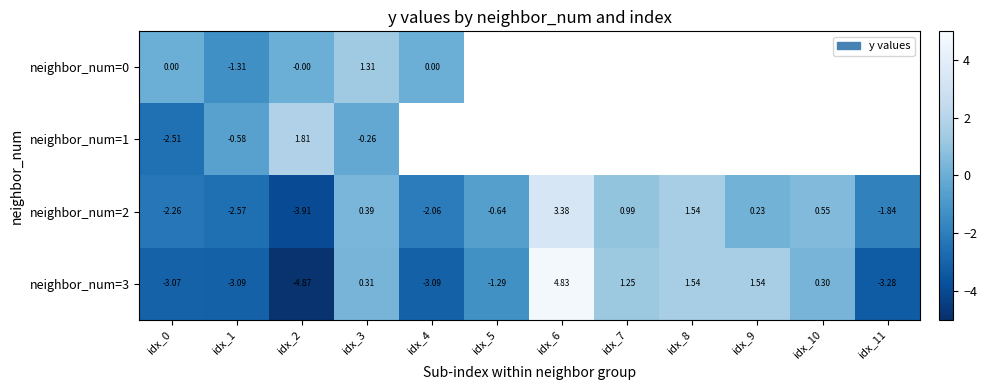

What is the smallest value displayed?

-4.9